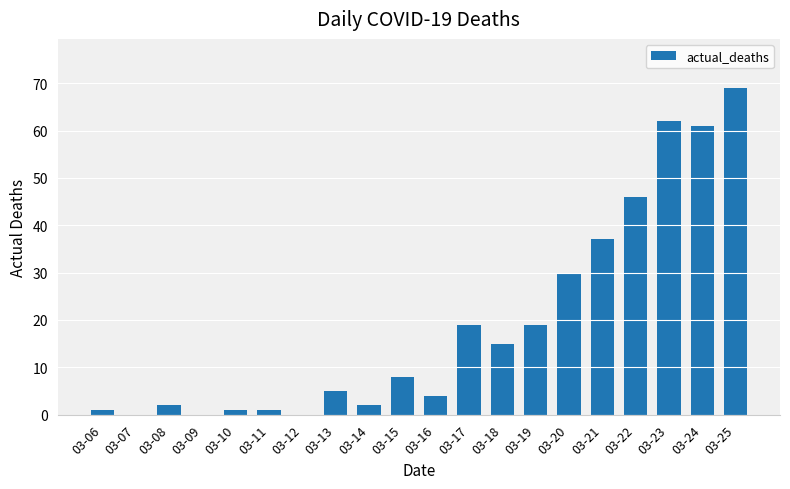

What is the sum of all values?

382